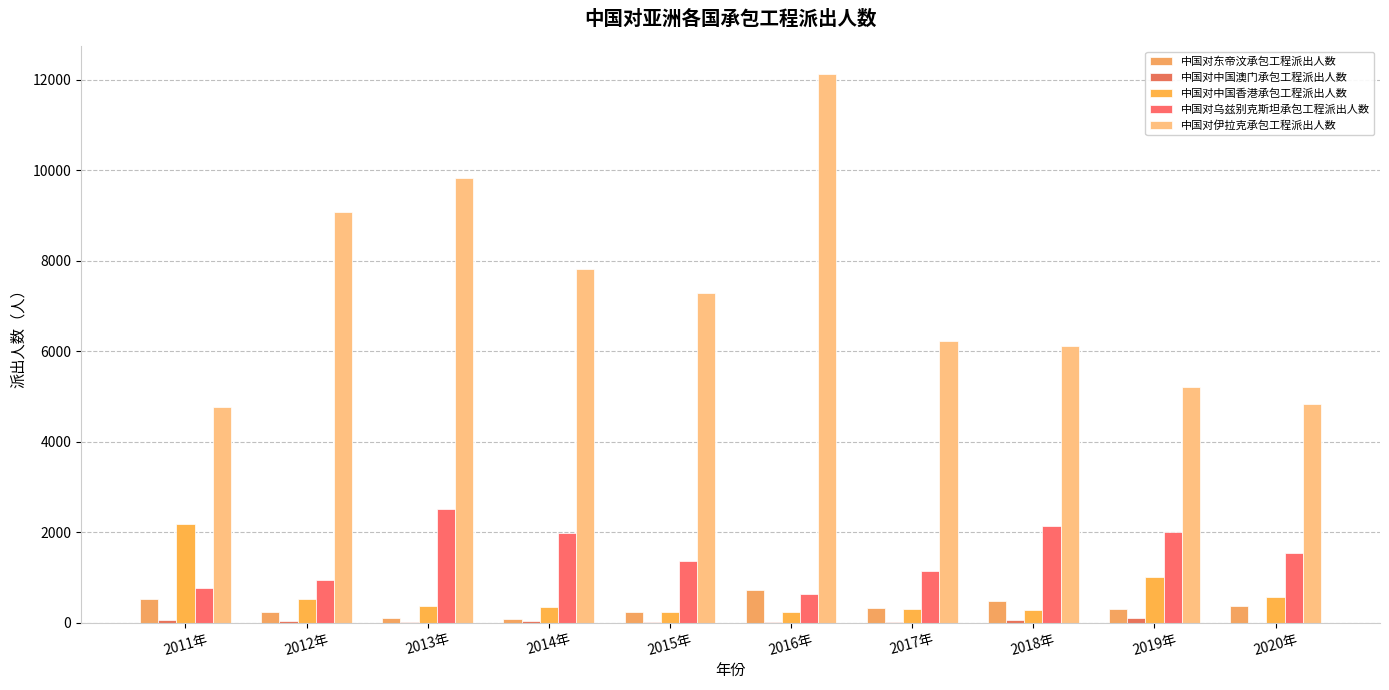

The value of 中国对东帝汶承包工程派出人数 at 2011年 is 712. True or false?

False